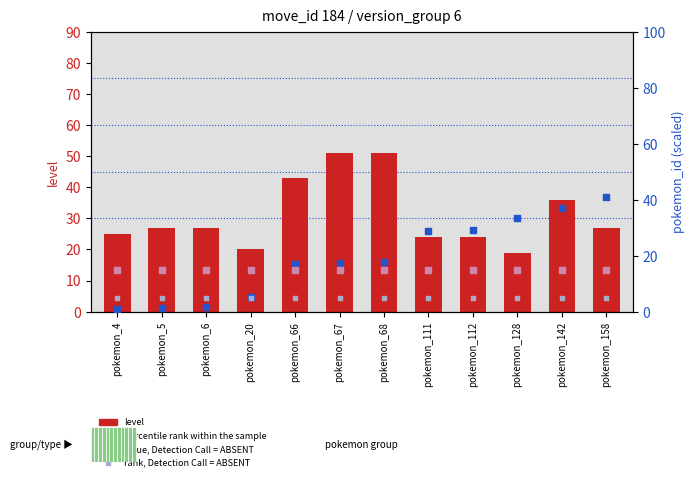

Is the value of rank, Detection Call = ABSENT at pokemon_128 greater than the value of percentile rank within the sample at pokemon_5?

Yes